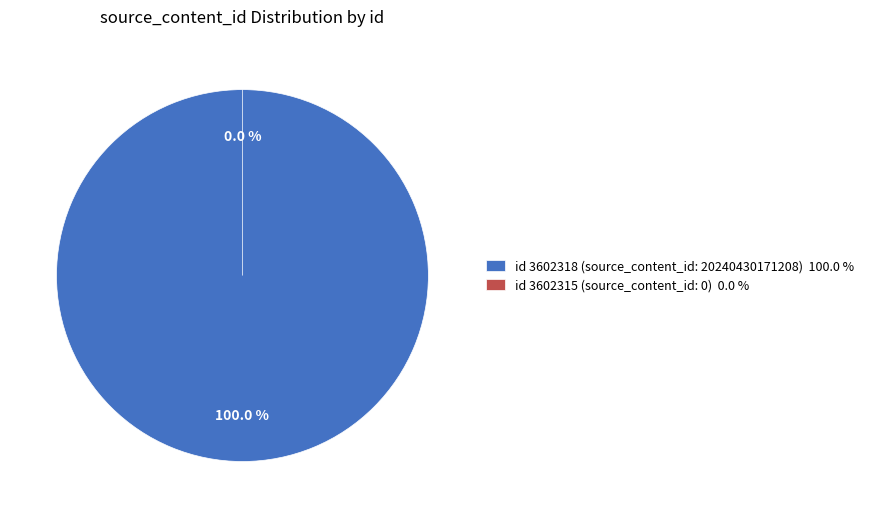

To the nearest percent, what is the difference between the largest and smallest slice percentages?

100%